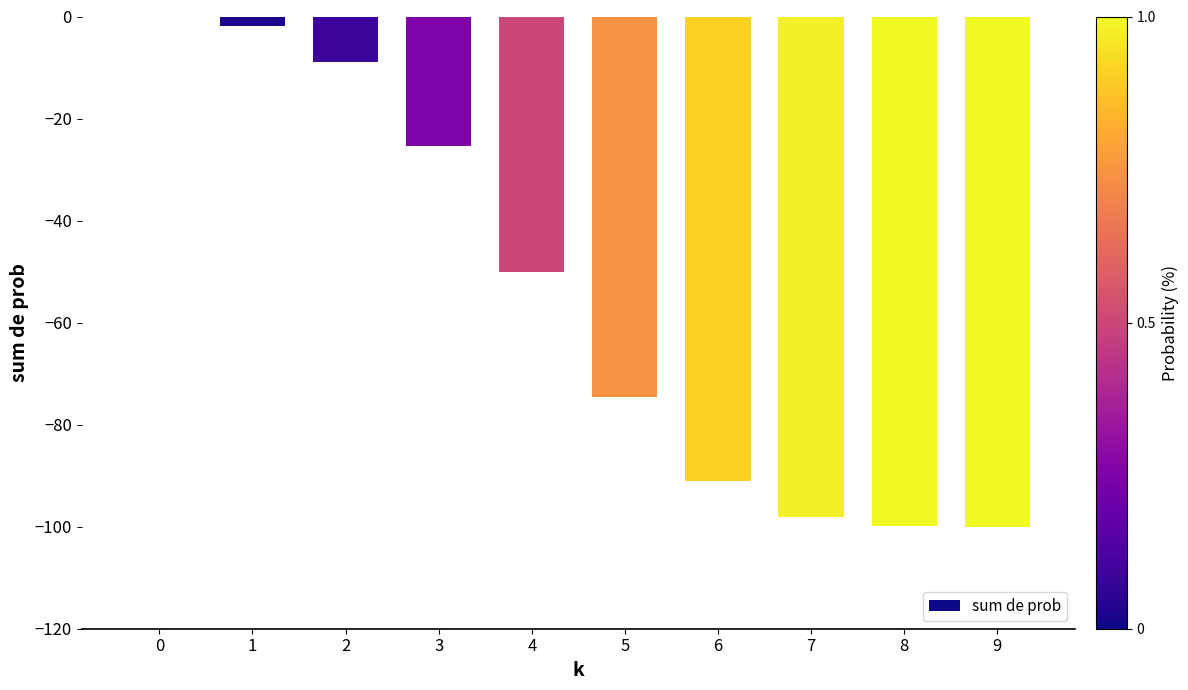

The chart shows a value of -52.5 at 6. True or false?

False